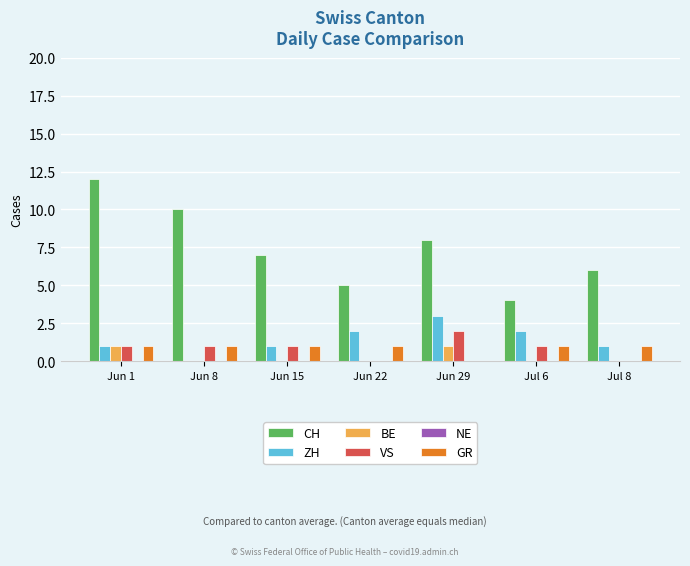

At which category is the sum across all series the highest?

Jun 1